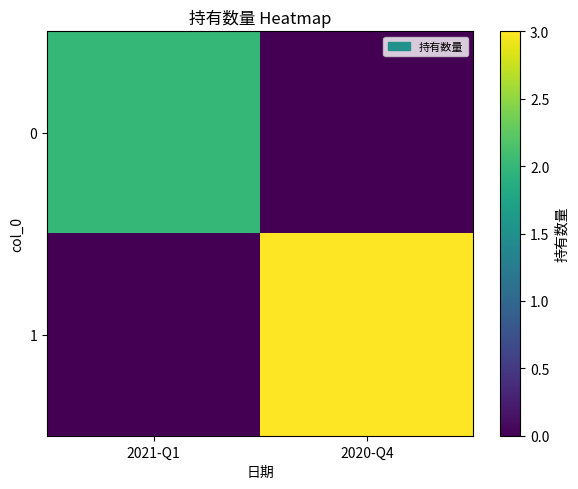

At how many categories does at least one series exceed 2?

1